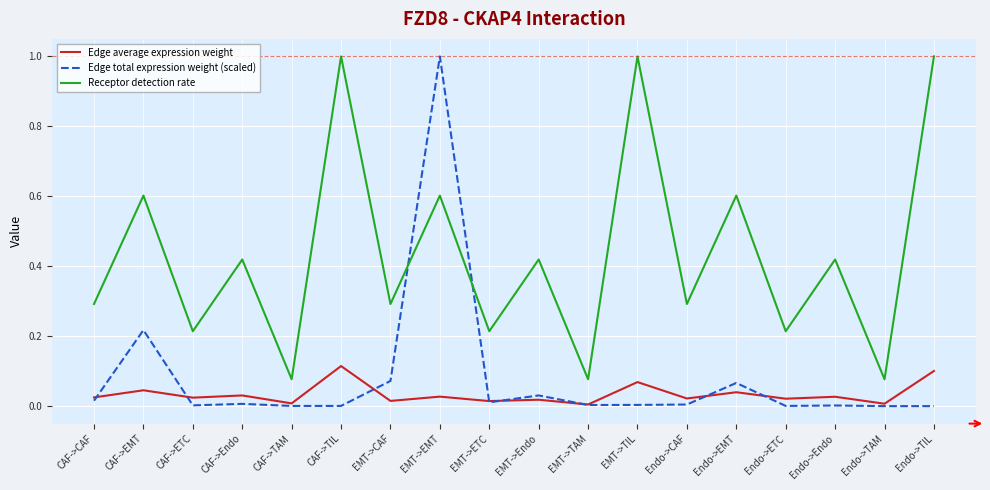

Between CAF->Endo and CAF->TAM, which series saw the biggest shift?

Receptor detection rate